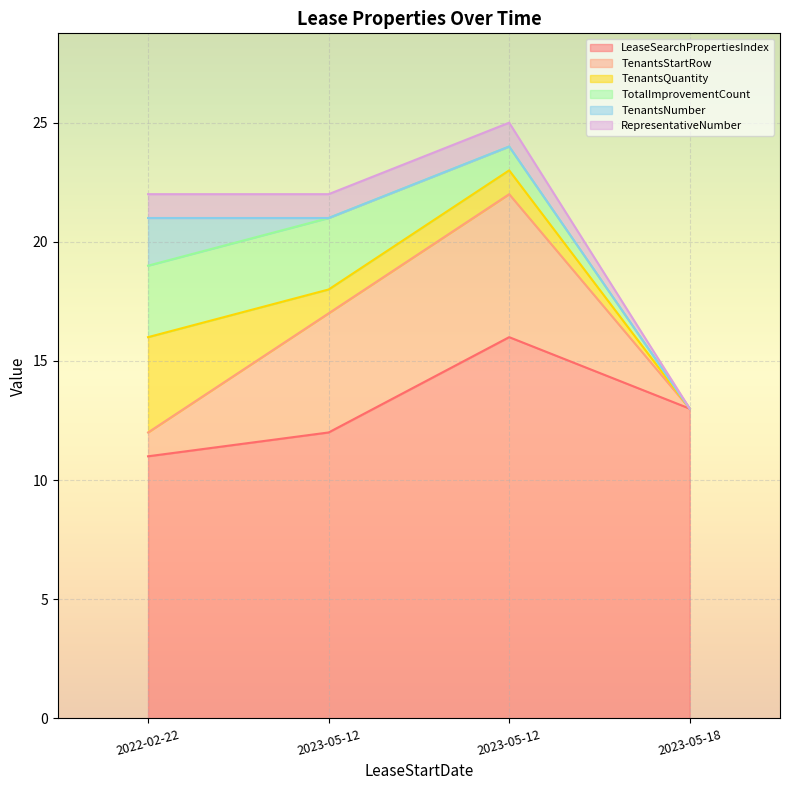

At which label does TenantsStartRow reach its peak?

2023-05-12